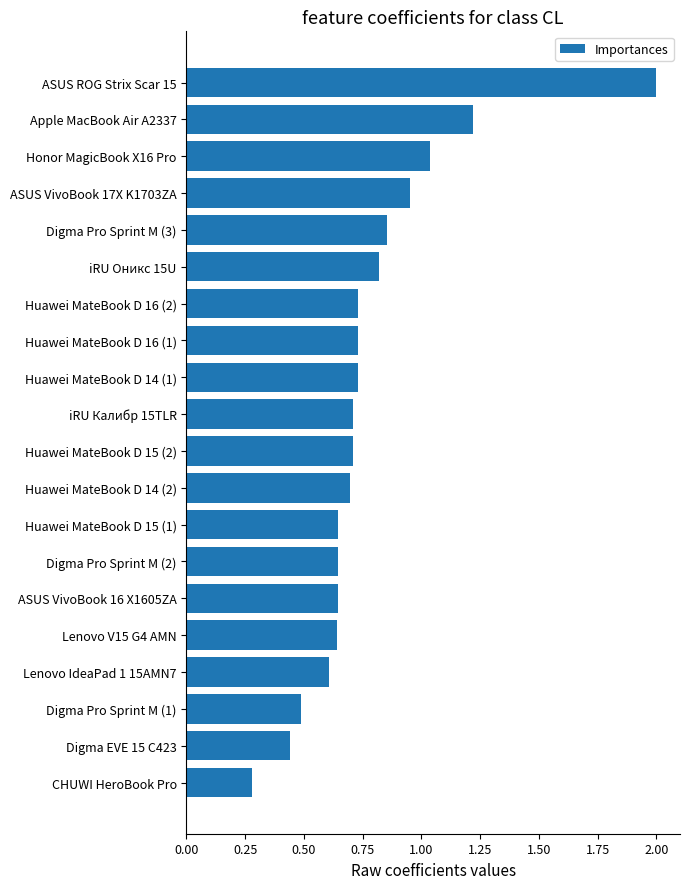

What is the sum of all values?

15.6